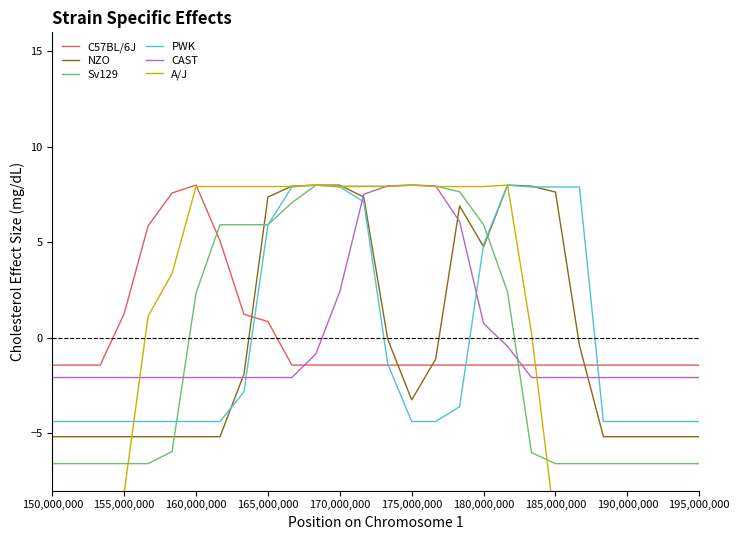

At which label is CAST closest to 2?

170,000,000